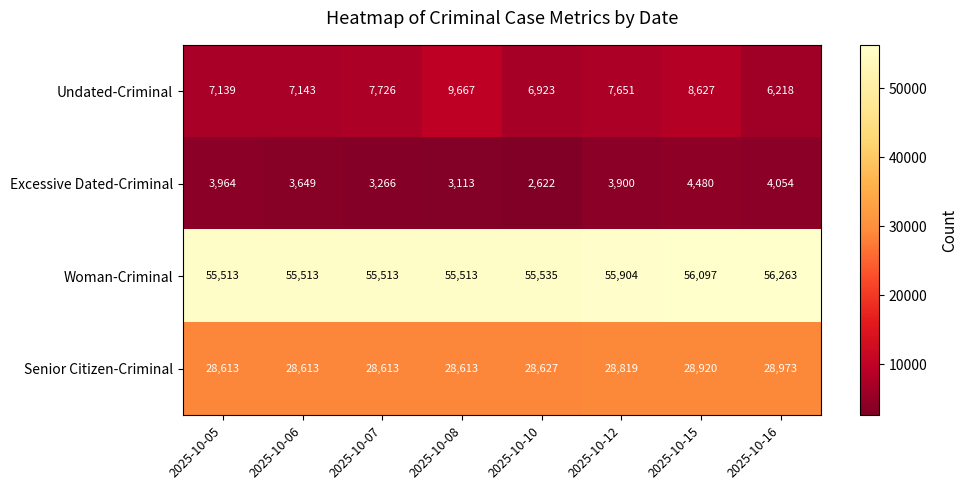

Which series has the largest range (max minus min)?

Undated-Criminal